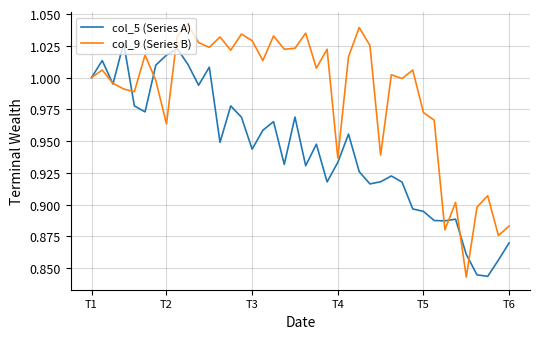

What is the difference between the maximum and second lowest values in the col_9 (Series B) series?

0.2